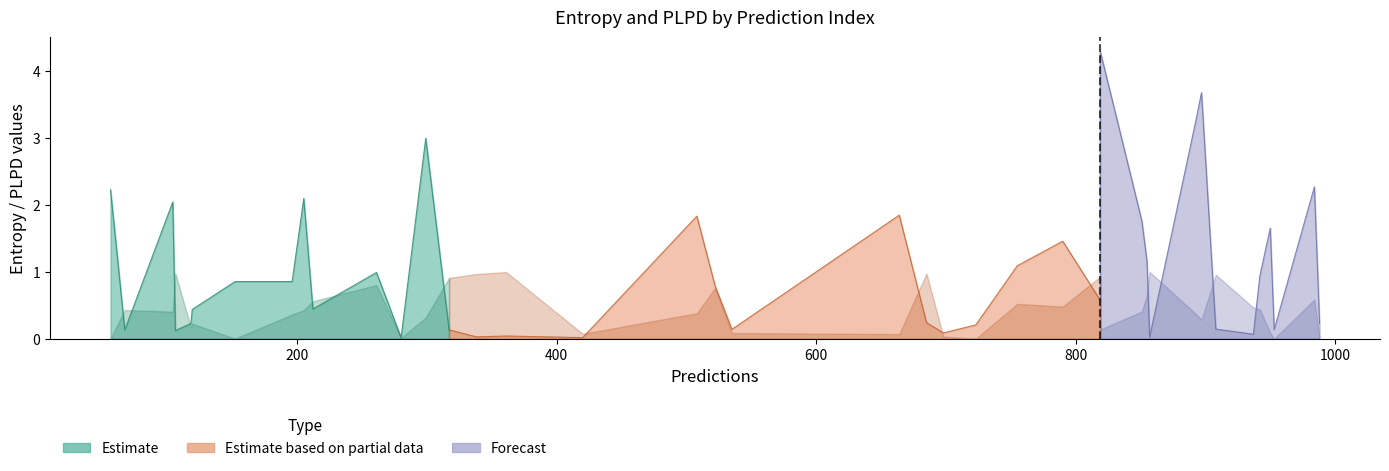

Rank the categories by entropys value from highest to lowest.

16, 25, 32, 18, 19, 14, 17, 33, 35, 12, 0, 6, 22, 5, 3, 10, 20, 28, 24, 15, 11, 7, 31, 39, 4, 34, 23, 36, 38, 29, 27, 9, 26, 37, 21, 13, 2, 30, 8, 1